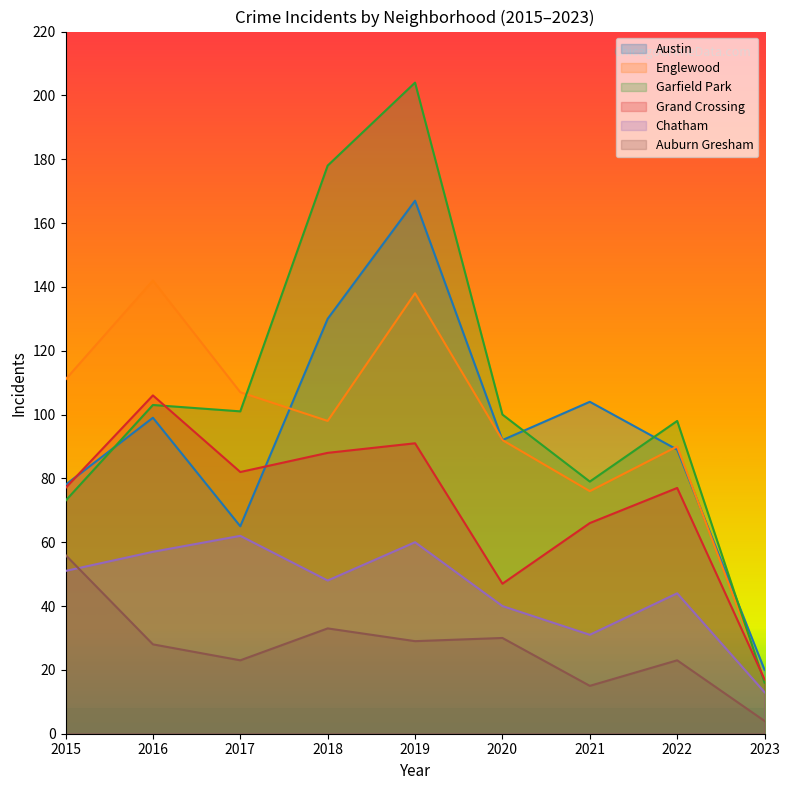

Reading left to right, extract all data points from this chart.

Austin: 2015=78	2016=99	2017=65	2018=130	2019=167	2020=92	2021=104	2022=89	2023=20
Englewood: 2015=111	2016=142	2017=107	2018=98	2019=138	2020=92	2021=76	2022=90	2023=17
Garfield Park: 2015=73	2016=103	2017=101	2018=178	2019=204	2020=100	2021=79	2022=98	2023=16
Grand Crossing: 2015=77	2016=106	2017=82	2018=88	2019=91	2020=47	2021=66	2022=77	2023=17
Chatham: 2015=51	2016=57	2017=62	2018=48	2019=60	2020=40	2021=31	2022=44	2023=13
Auburn Gresham: 2015=56	2016=28	2017=23	2018=33	2019=29	2020=30	2021=15	2022=23	2023=4